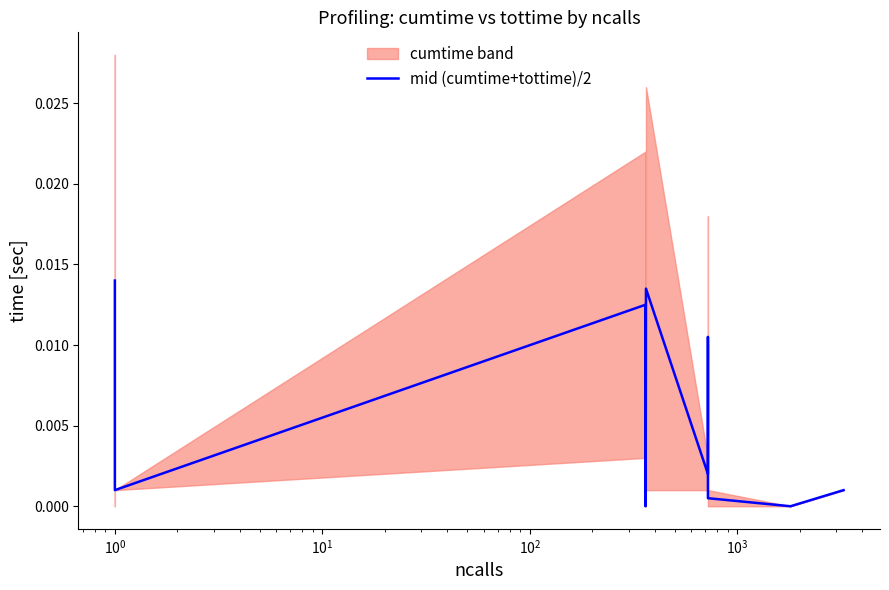

Does the chart have visible grid lines?

No